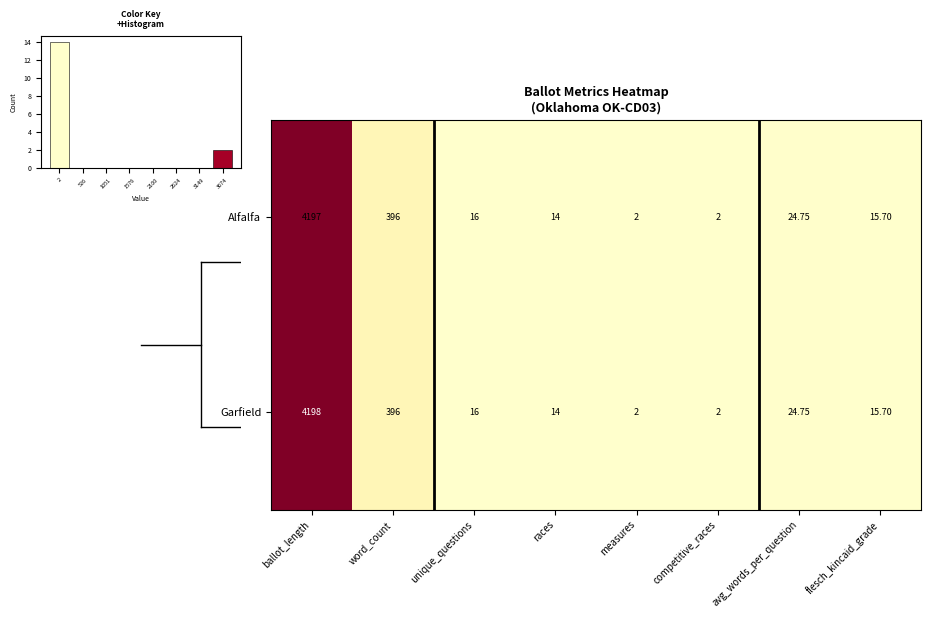

Where does the Alfalfa series first go above 16?

ballot_length